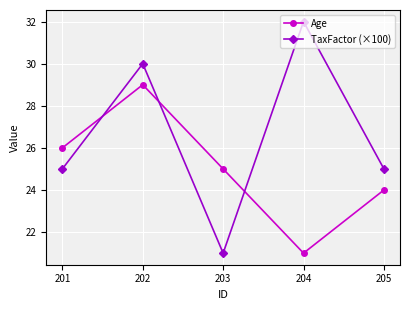

What is the total value across all series at 201?

51